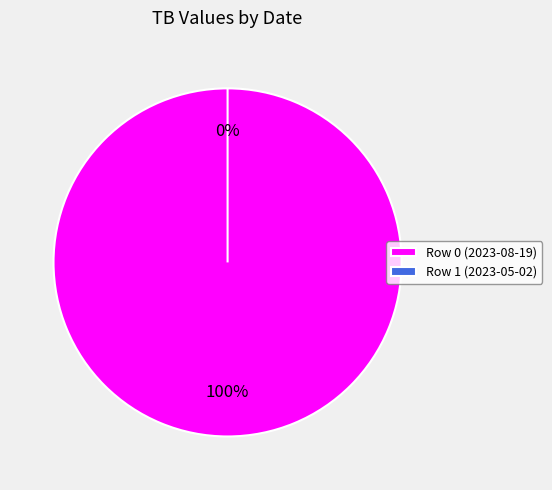

Is it true that Row 0 (2023-08-19) is 99% of the pie?

False